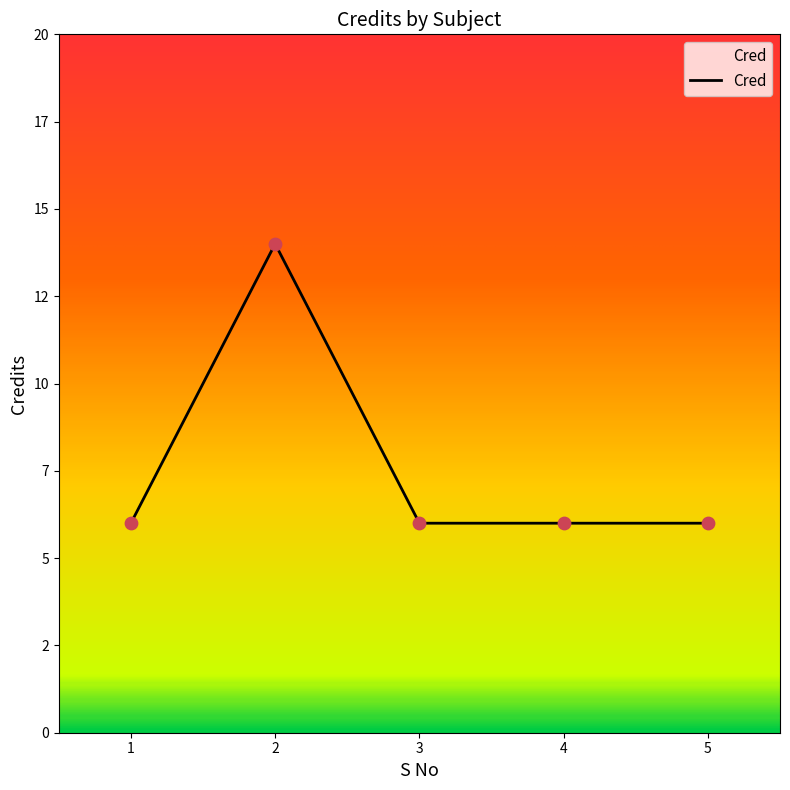

What is the ratio of the value at 4 to the value at 5?

1.0